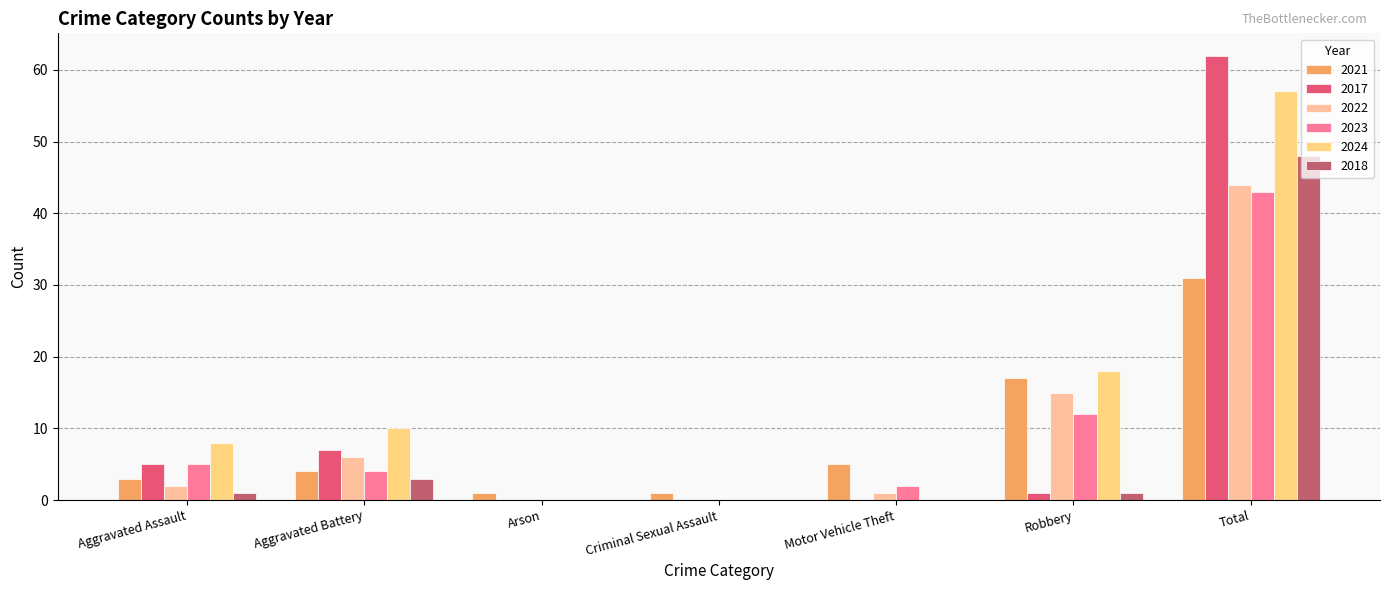

Is it true that 2021 equals 3 at Aggravated Assault?

True